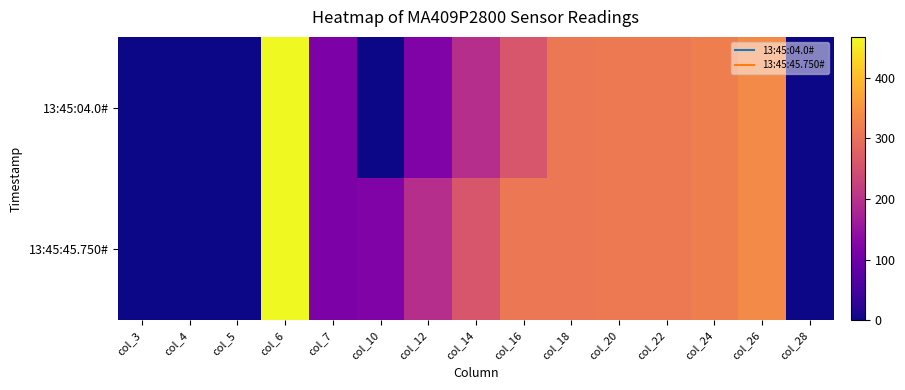

Rank the series at col_28 from highest to lowest value.

13:45:04.0#, 13:45:45.750#